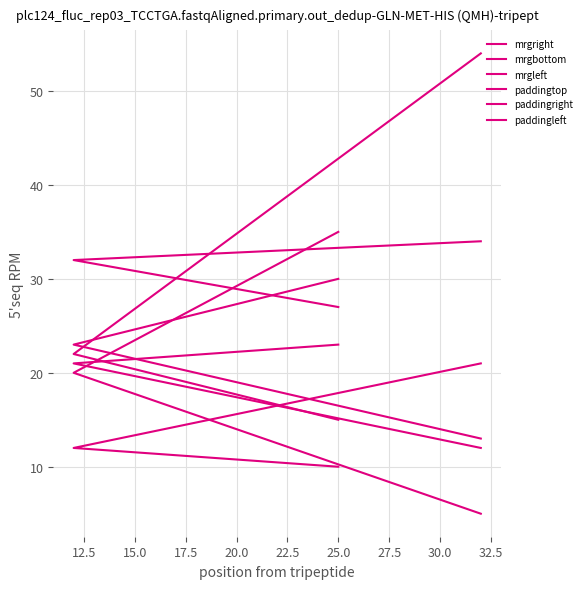

What is the sum of all paddingright values?

95